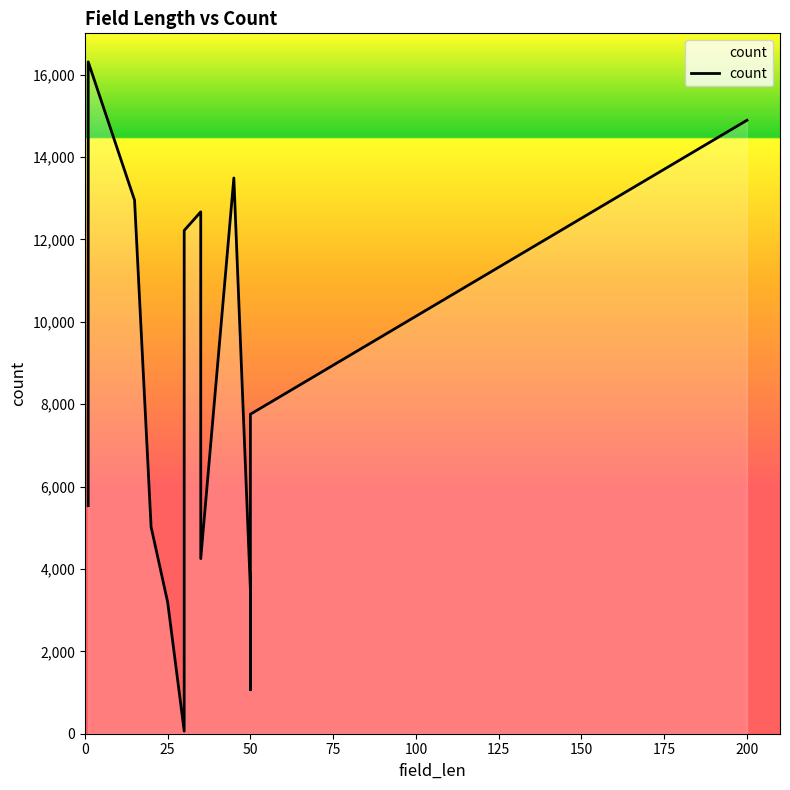

What is the smallest value displayed?

63